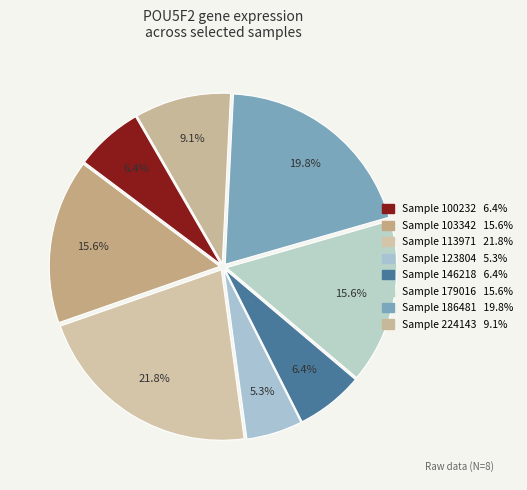

How many slices are in this pie chart?

8